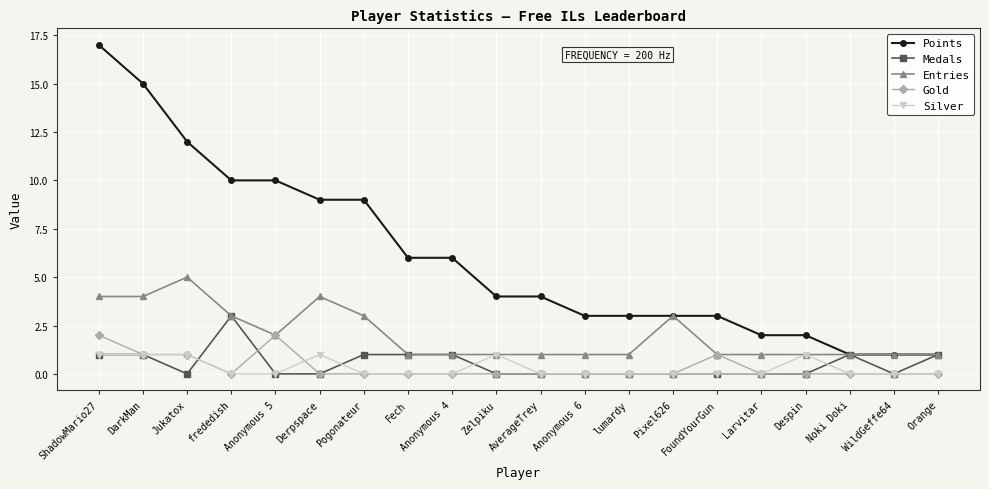

What is the spread (max minus min) of values at Anonymous 4?

6